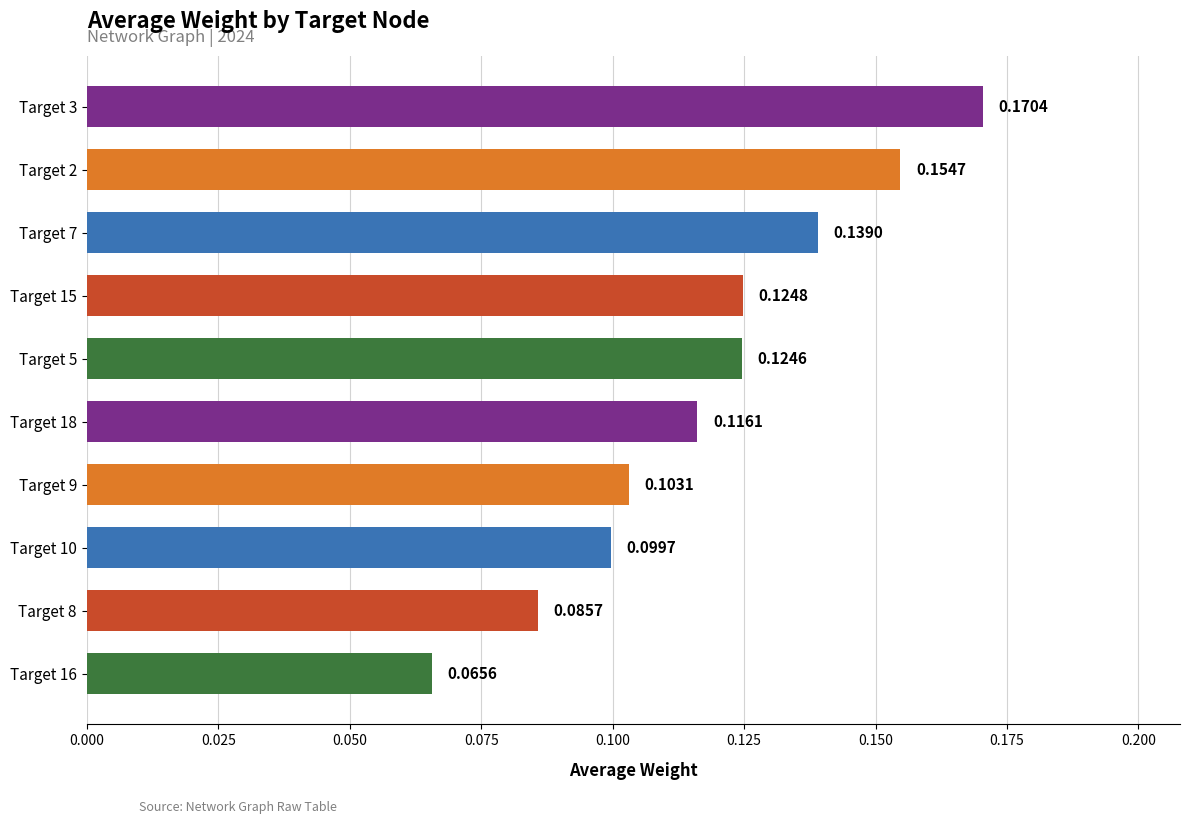

What is the change in value from Target 8 to Target 2?

+0.1